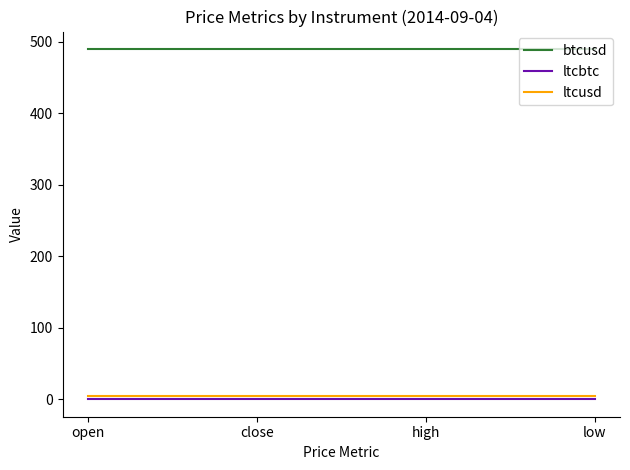

The value of ltcbtc at low is 0.0. True or false?

True